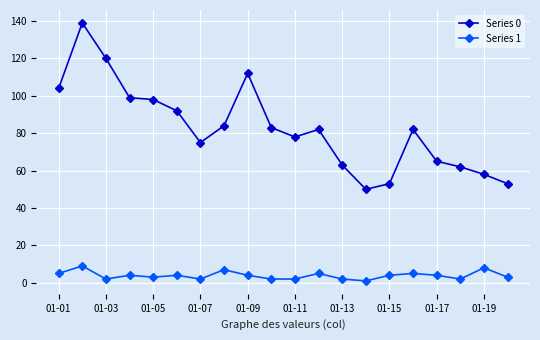

Reading right to left, what are all the values shown in this chart?

Series 0: 53	58	62	65	82	53	50	63	82	78	83	112	84	75	92	98	99	120	139	104
Series 1: 3	8	2	4	5	4	1	2	5	2	2	4	7	2	4	3	4	2	9	5